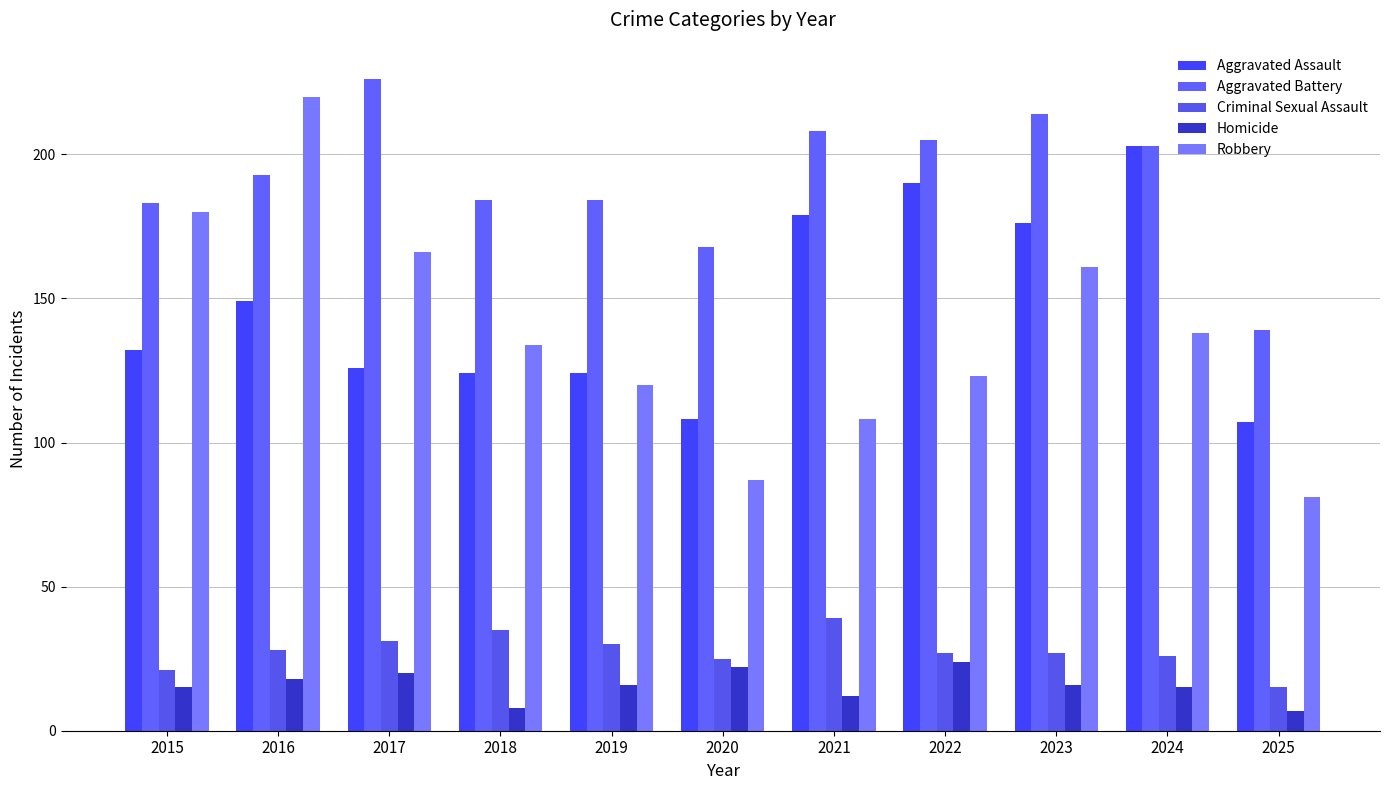

At which label is Robbery closest to 150?

2023